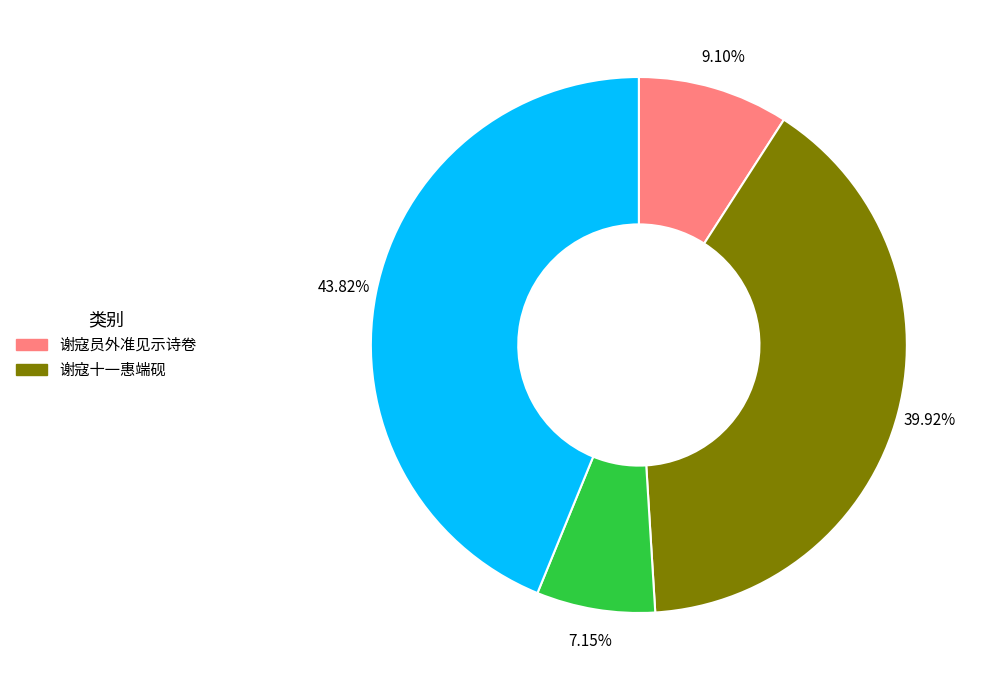

Is there any slice that represents more than half of the pie?

No